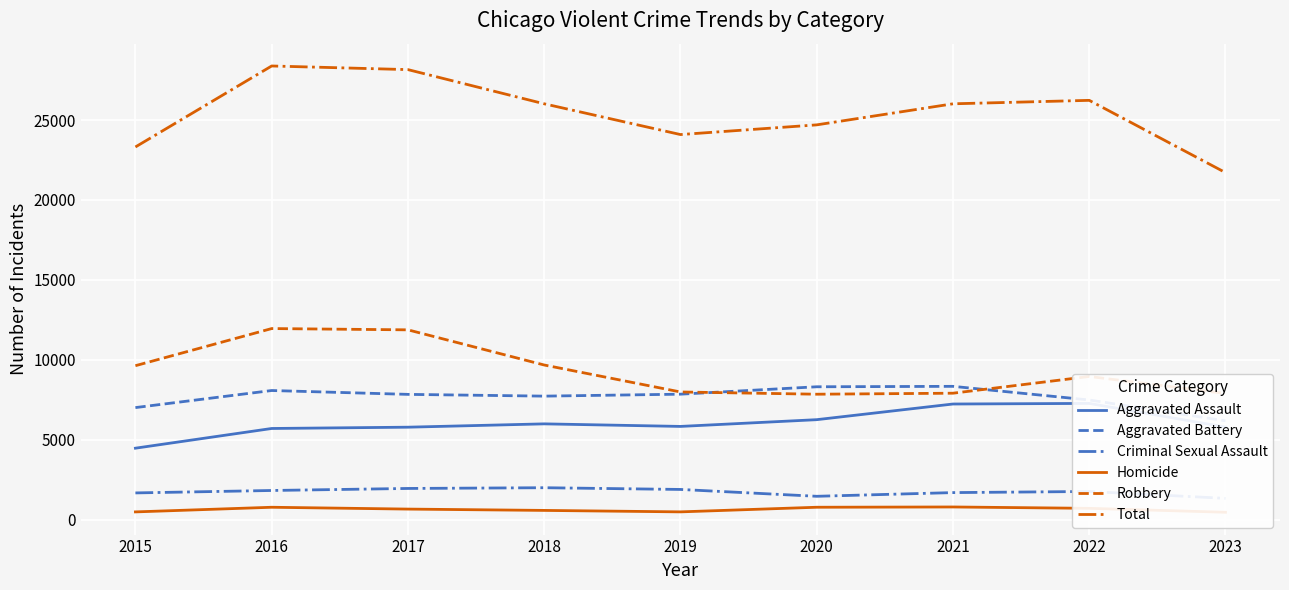

What is the average value of the Aggravated Assault series?

6046